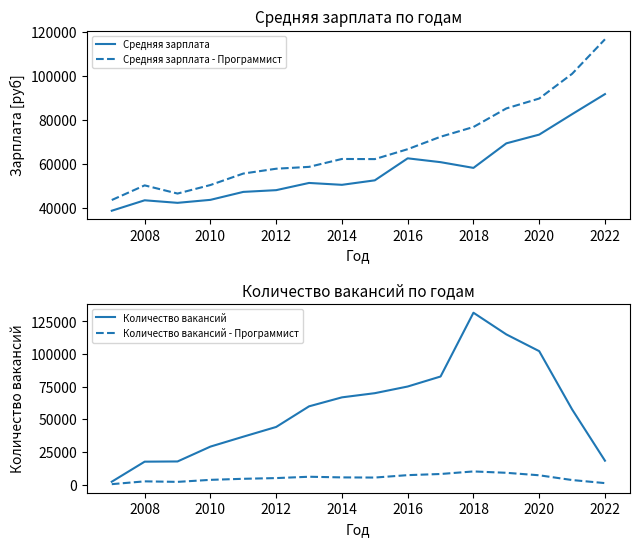

Which category has the highest value in the Количество вакансий series?

2018